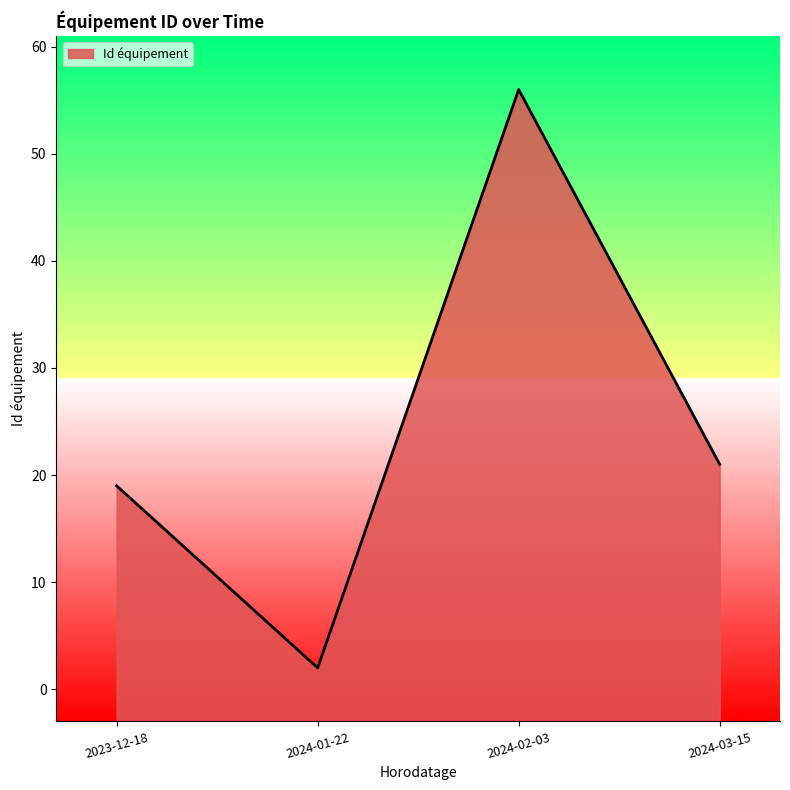

The value at 2023-12-18 is 19. True or false?

True